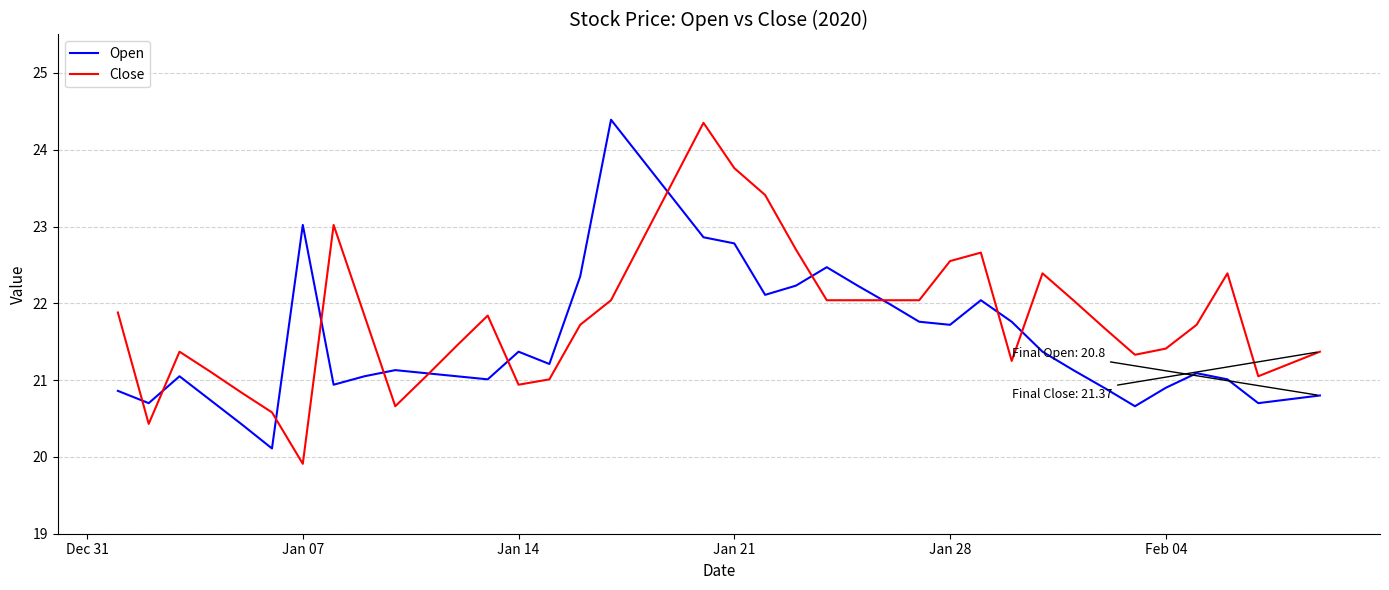

Rank the series by their average value, from lowest to highest.

Open, Close